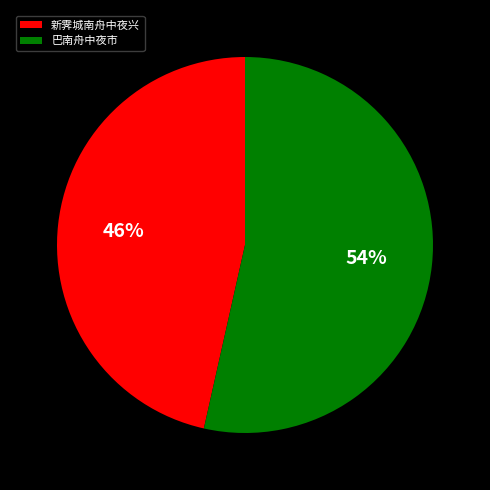

To the nearest percent, what percentage of the pie is 新霁城南舟中夜兴?

46%